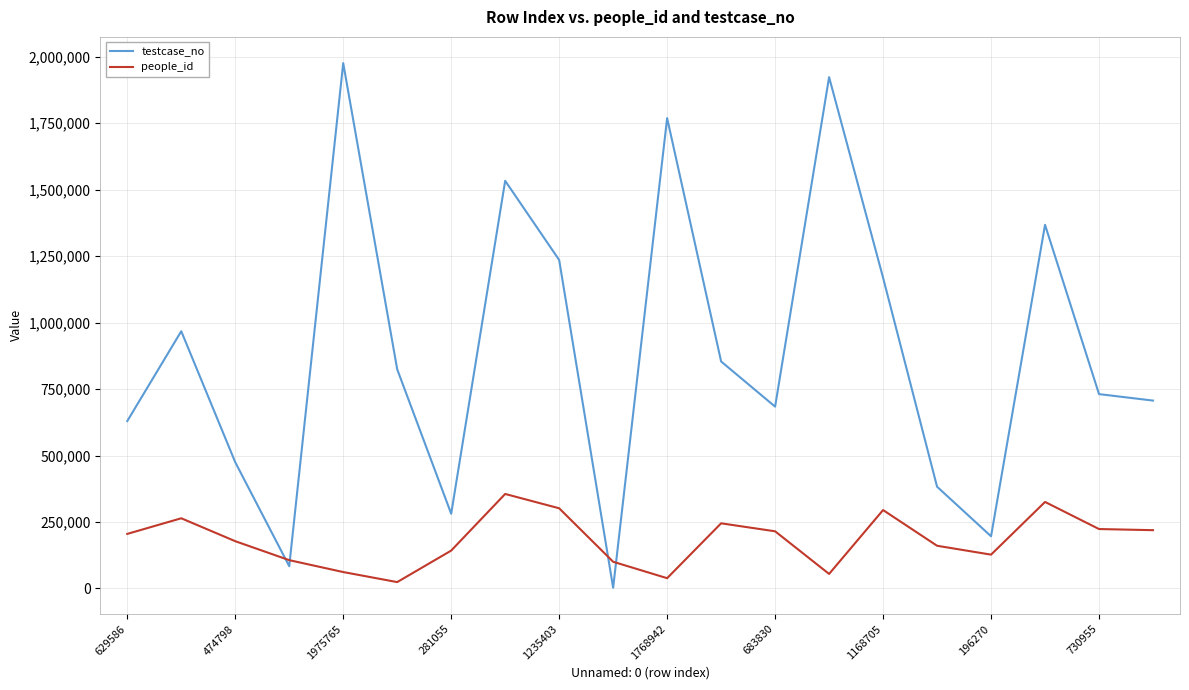

Rank the series by their maximum value, from highest to lowest.

testcase_no, people_id